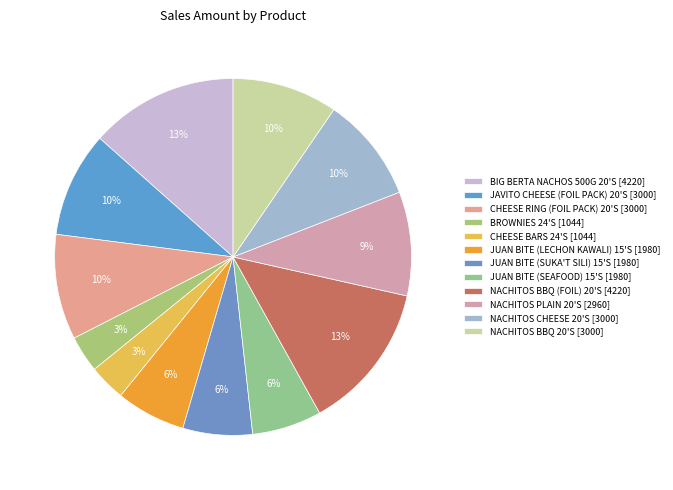

True or false: JUAN BITE (LECHON KAWALI) 15'S accounts for 12% of the total.

False